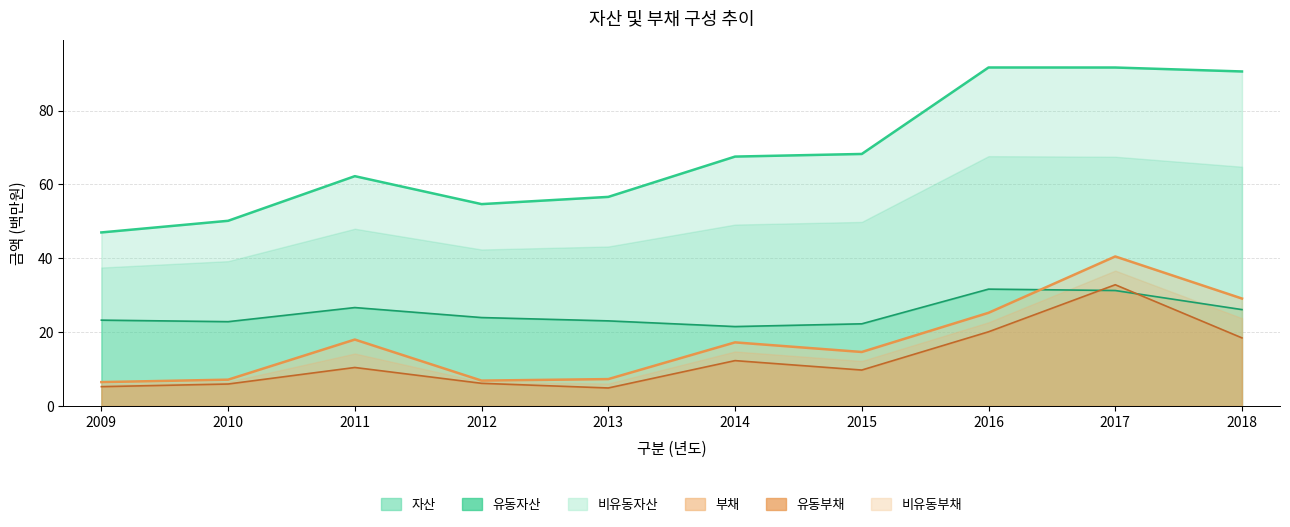

True or false: 부채 has a value of 9.4 at 2009.

False